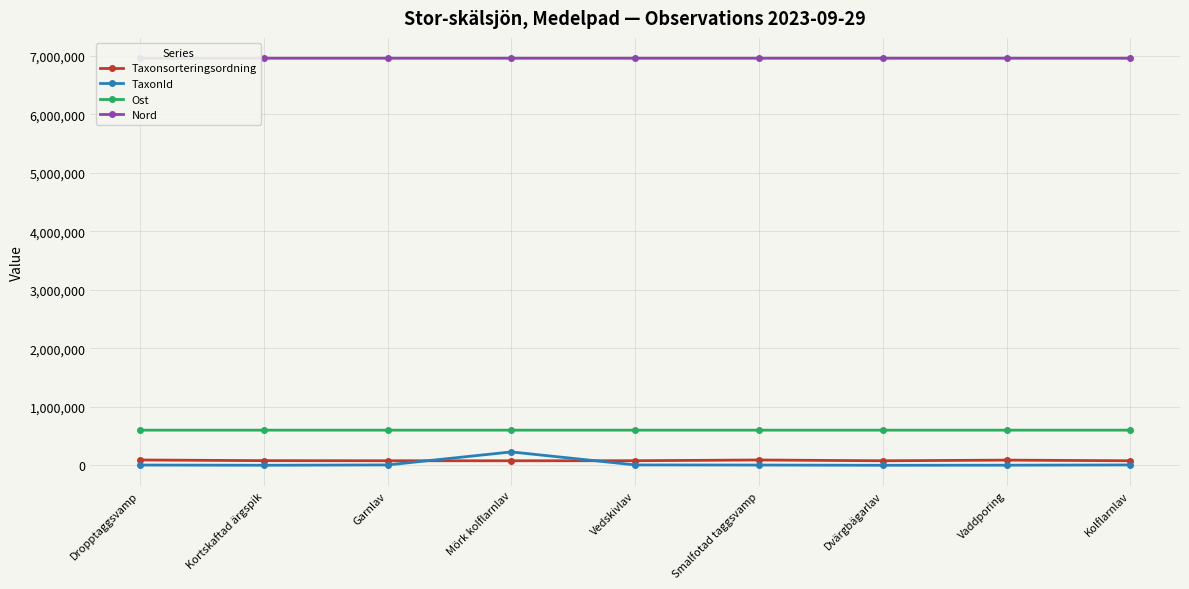

What is the smallest value displayed?

353